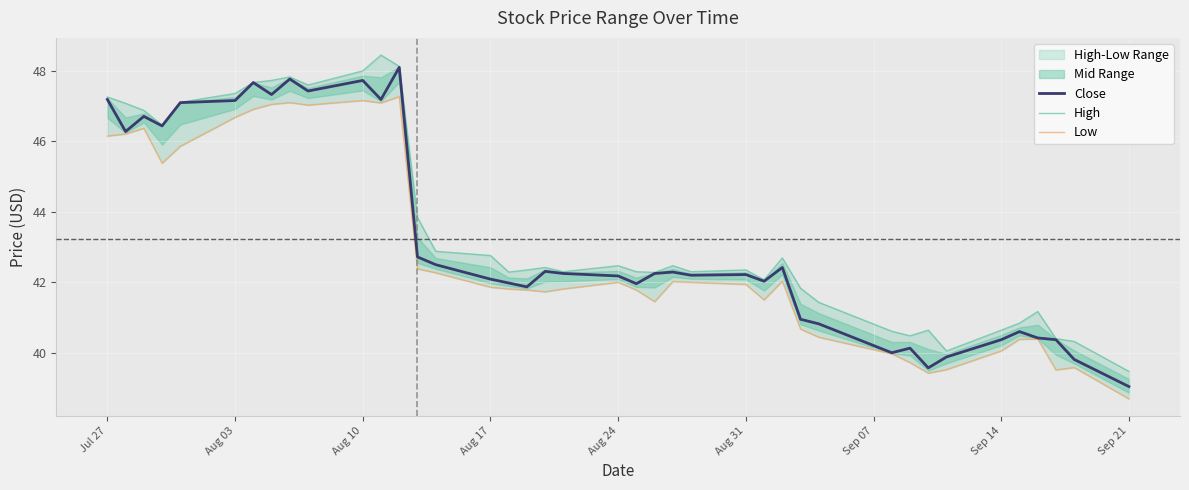

What is the lowest value of the Close series?

39.0